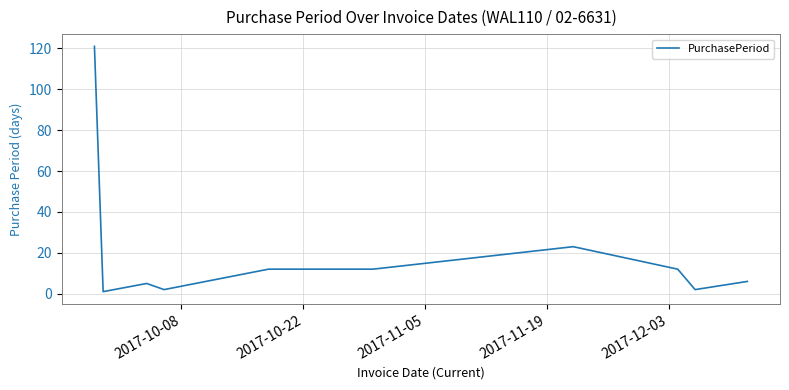

What is the greatest value displayed?

121